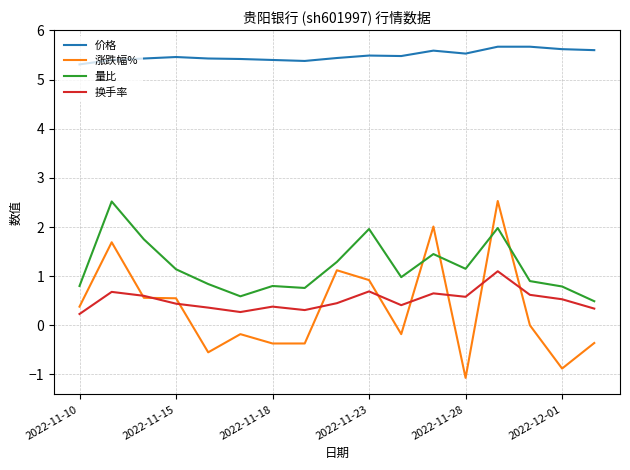

Which series has the widest spread of values?

涨跌幅%